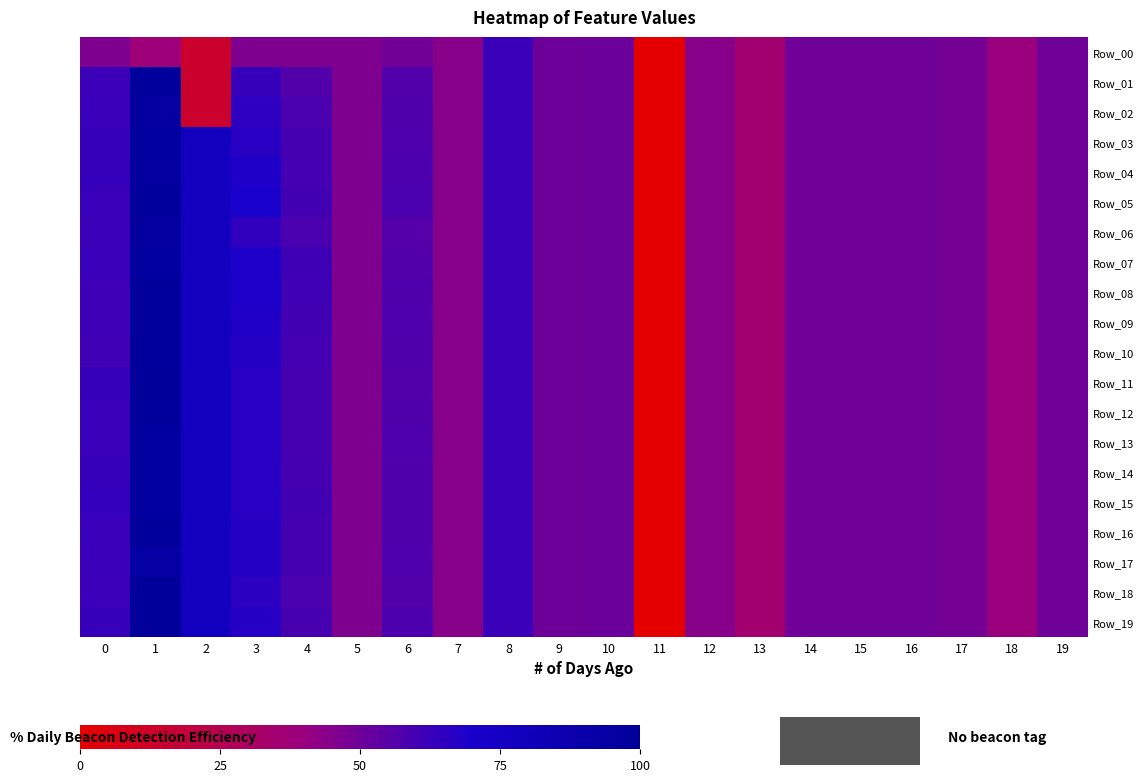

What is the minimum value shown in the chart?

-5.1